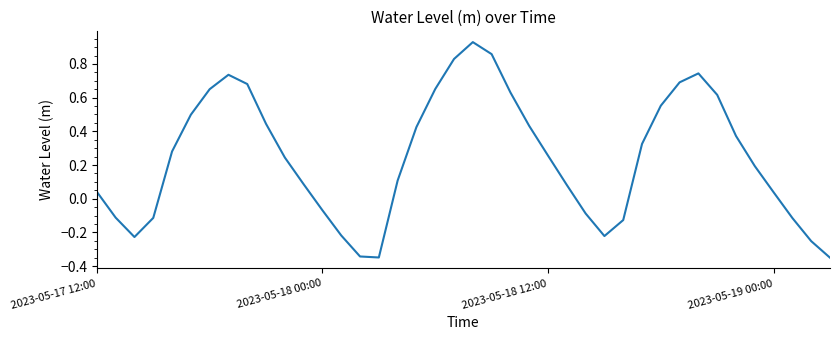

What is the difference between the maximum and minimum values?

1.3